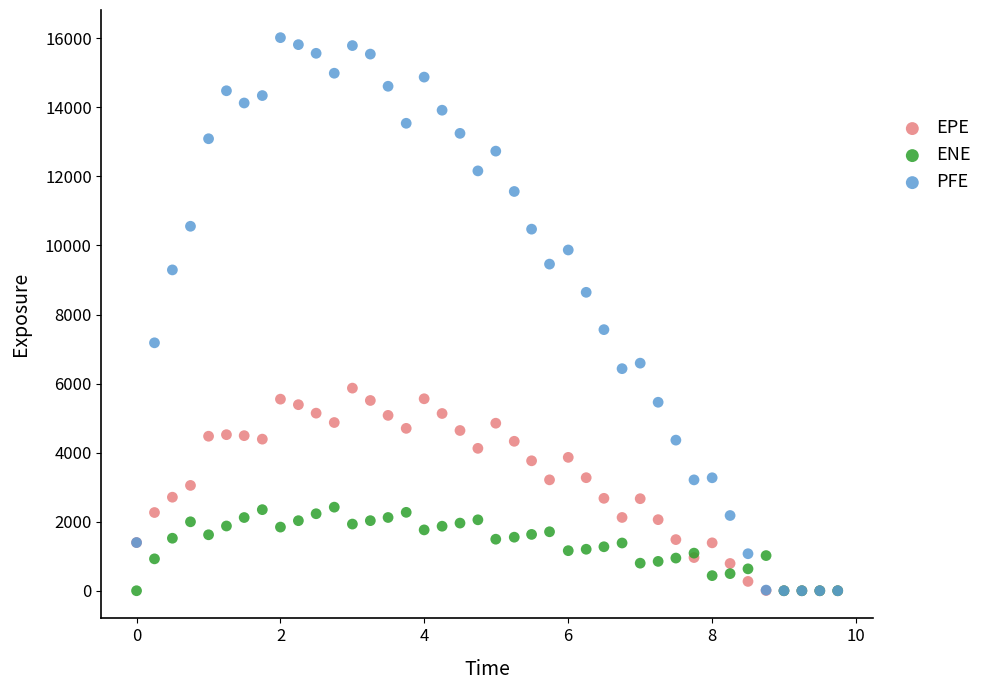

Which series reaches the maximum Y coordinate?

PFE